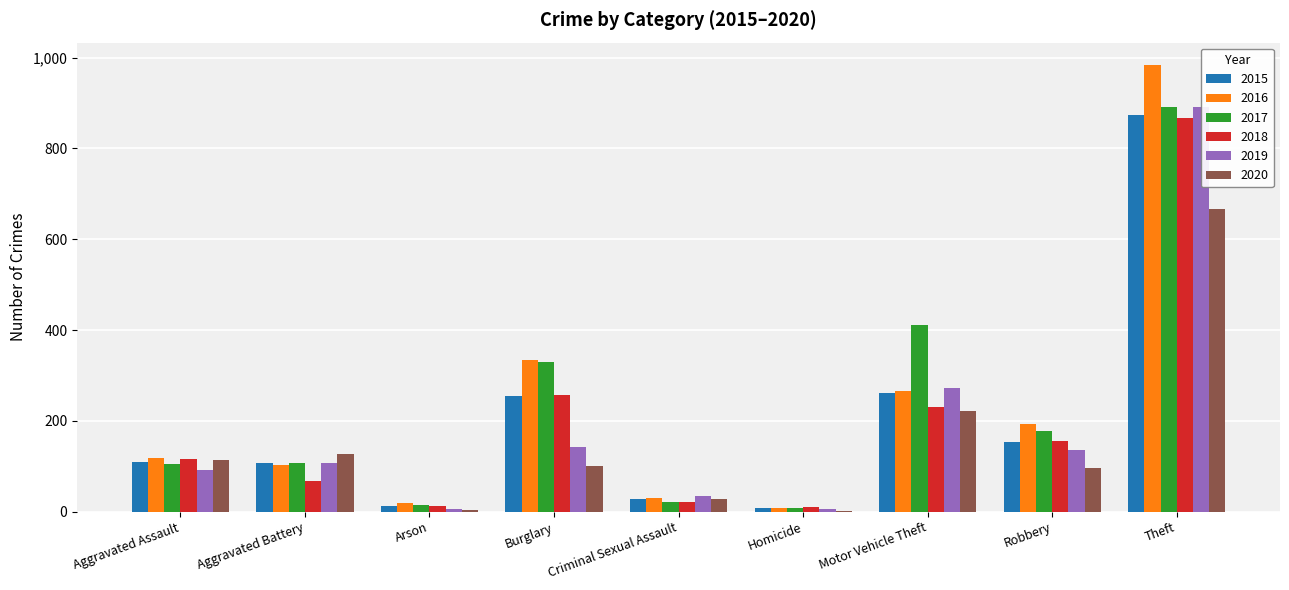

Does the chart contain any negative values?

No